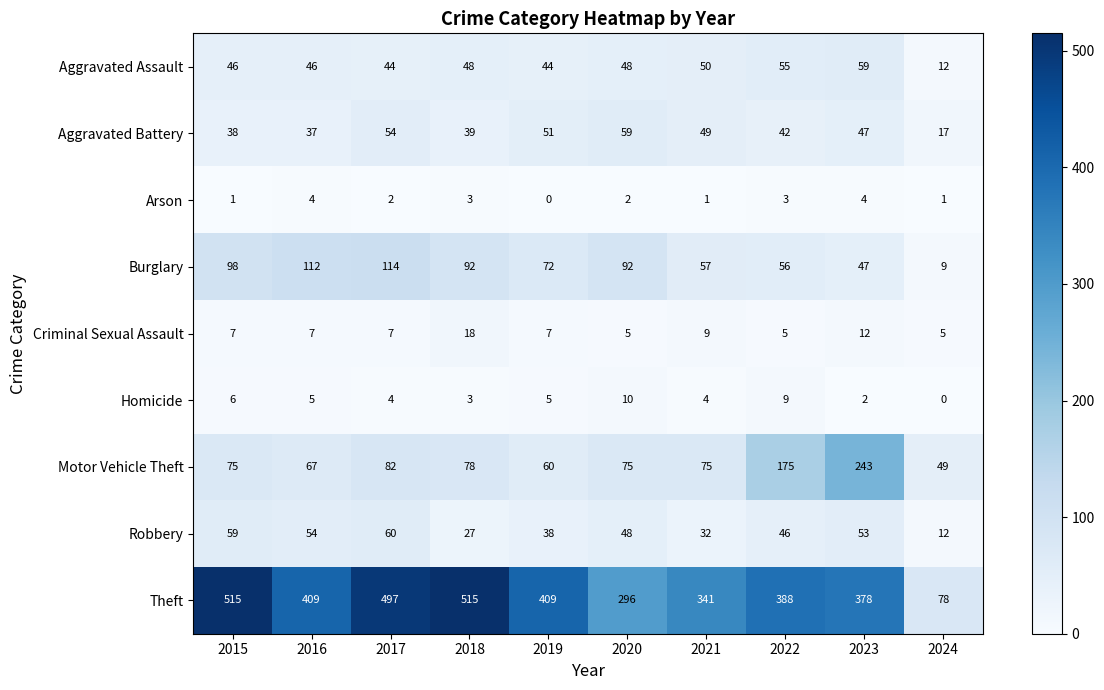

What is the maximum value shown in the chart?

515